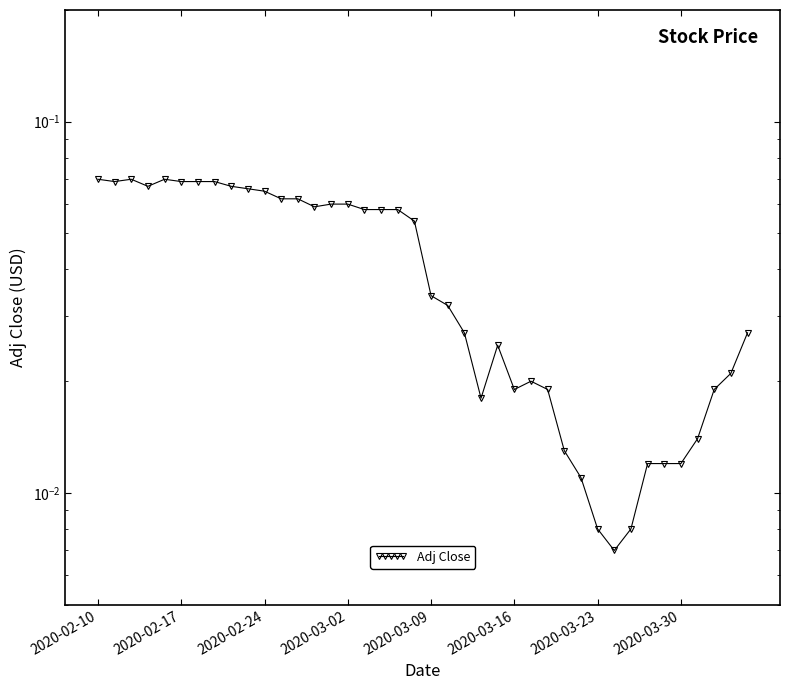

At which category does the chart reach its minimum across all series?

31